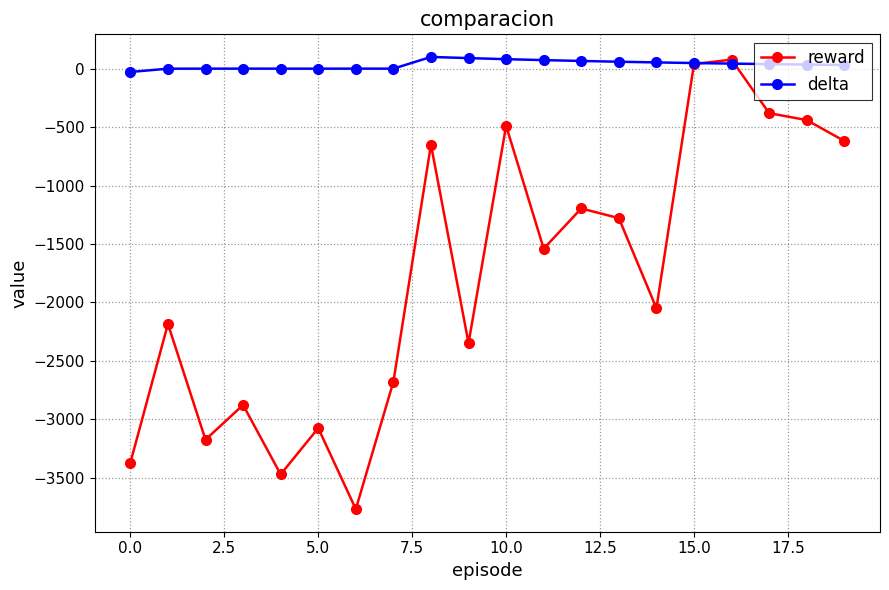

Which series has the largest range (max minus min)?

reward